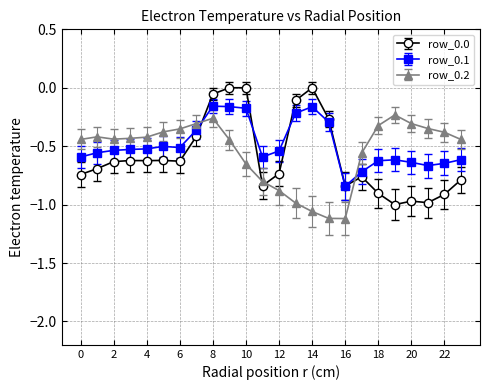

Which series ends up on top after the final intersection of row_0.2 and row_0.0?

row_0.2